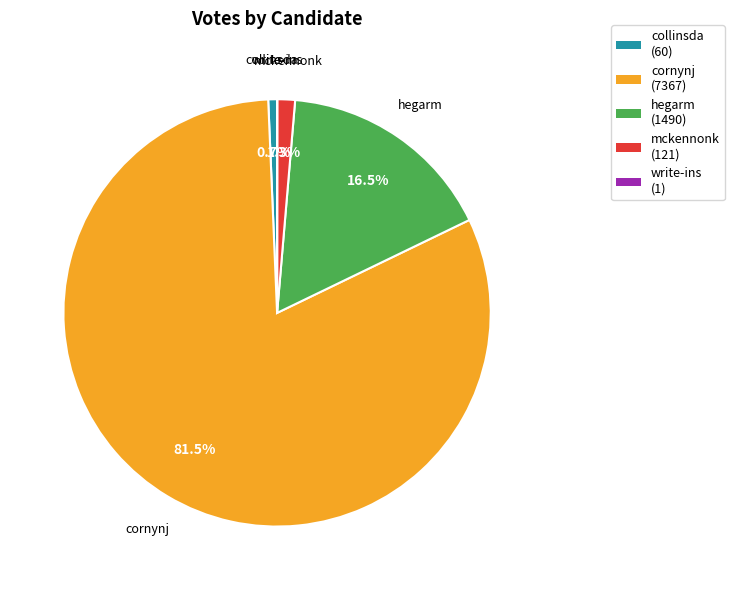

To the nearest percent, what portion does mckennonk represent?

1%